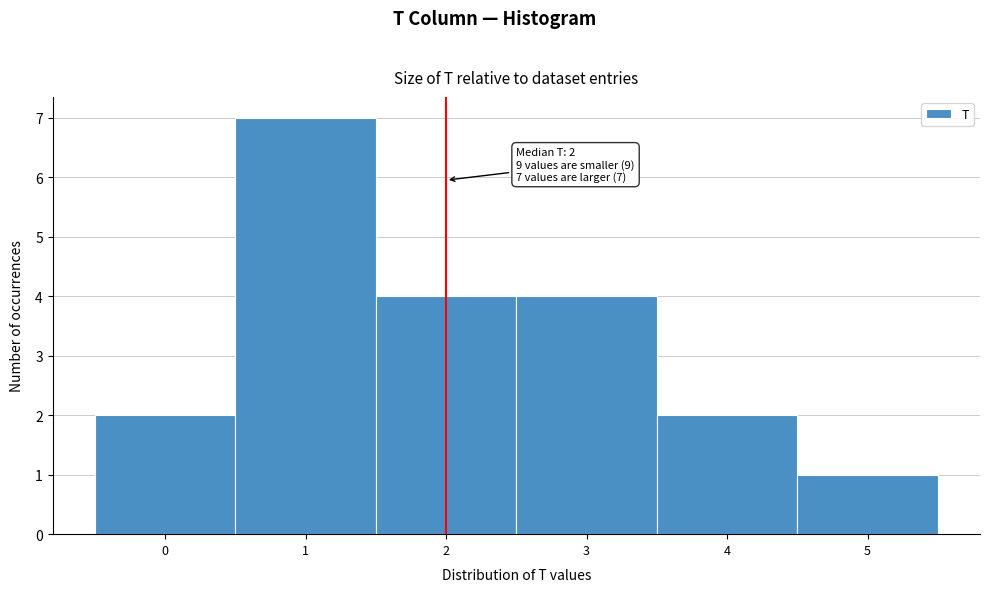

Over which range of the x-axis is the bar tallest?

0.5 to 1.5